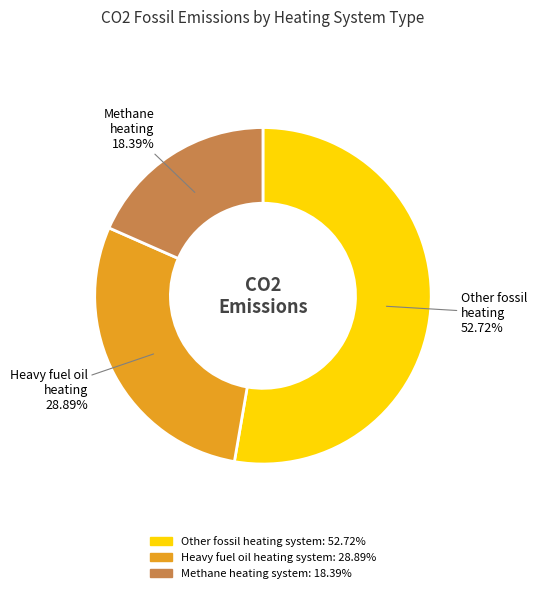

Is there any slice that represents more than half of the pie?

Yes